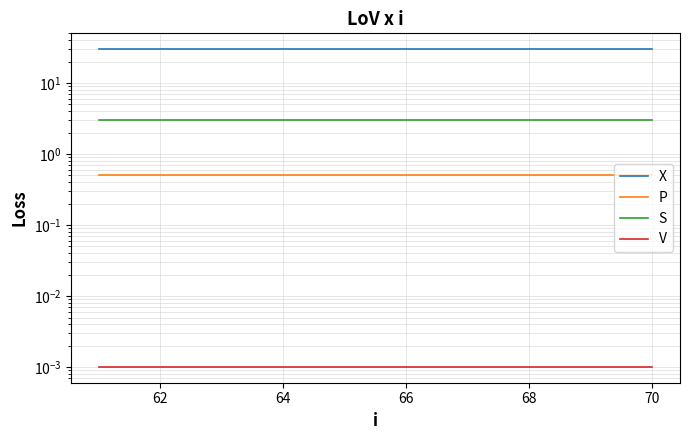

What is the average value of the S series?

3.0